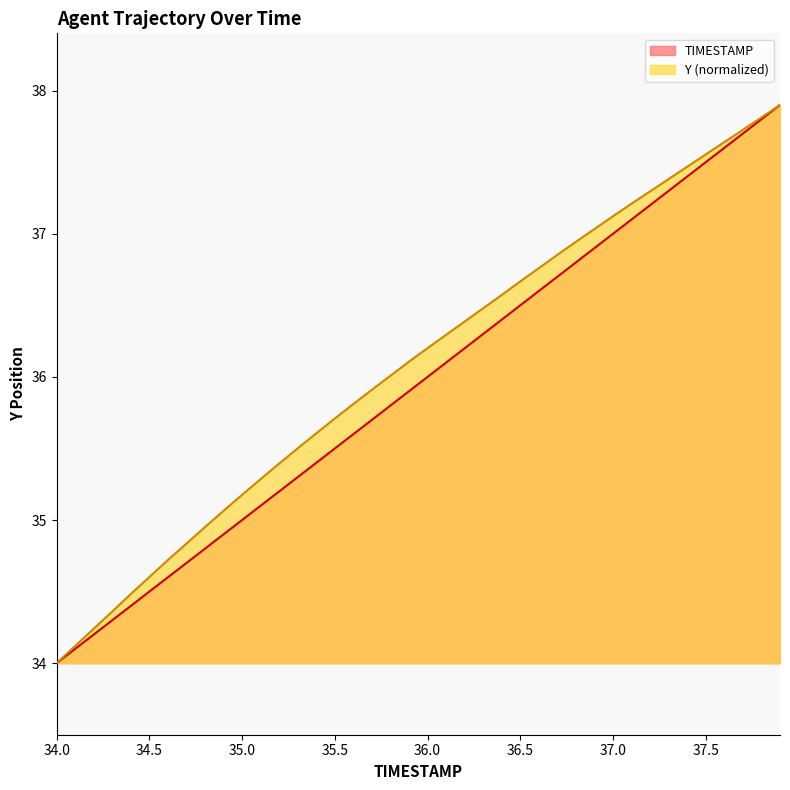

Reading right to left, extract all data points from this chart.

TIMESTAMP: 37.9	37.8	37.7	37.6	37.5	37.4	37.3	37.2	37.1	37.0	36.9	36.8	36.7	36.6	36.5	36.4	36.3	36.2	36.1	36.0	35.9	35.8	35.7	35.6	35.5	35.4	35.3	35.2	35.1	35.0	34.9	34.8	34.7	34.6	34.5	34.4	34.3	34.2	34.1	34.0
Y: 37.9	37.8	37.7	37.6	37.6	37.5	37.4	37.3	37.2	37.1	37.0	36.9	36.9	36.8	36.7	36.6	36.5	36.4	36.3	36.2	36.1	36.0	35.9	35.8	35.7	35.6	35.5	35.4	35.3	35.2	35.1	35.0	34.8	34.7	34.6	34.5	34.4	34.2	34.1	34.0